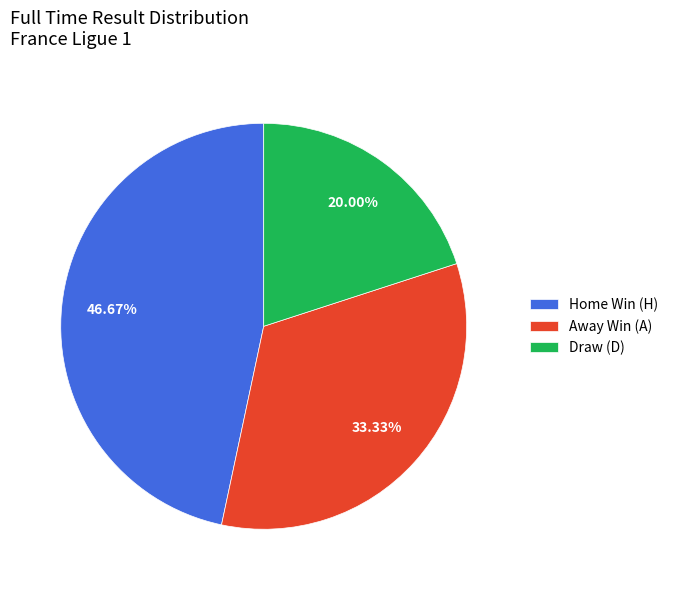

Is there a majority slice in this chart?

No